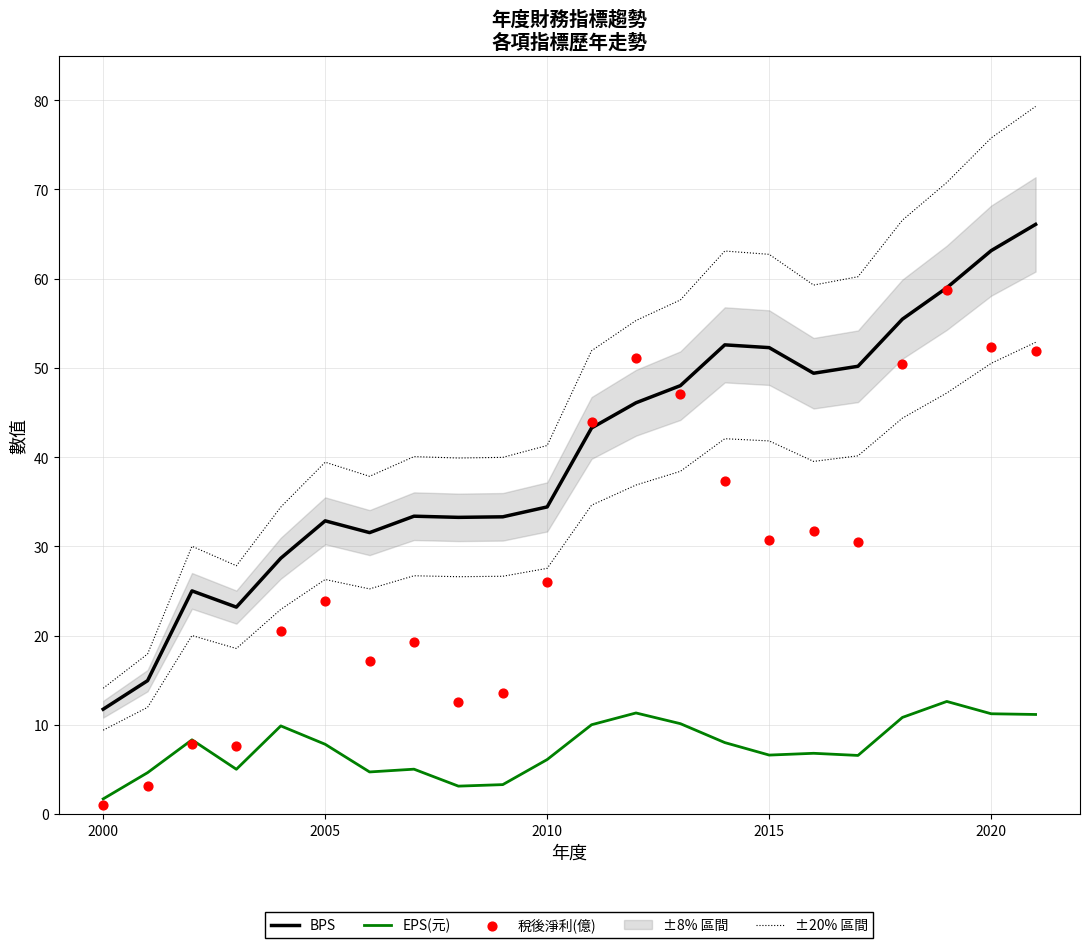

Which series has the largest total across all categories?

±20% 區間